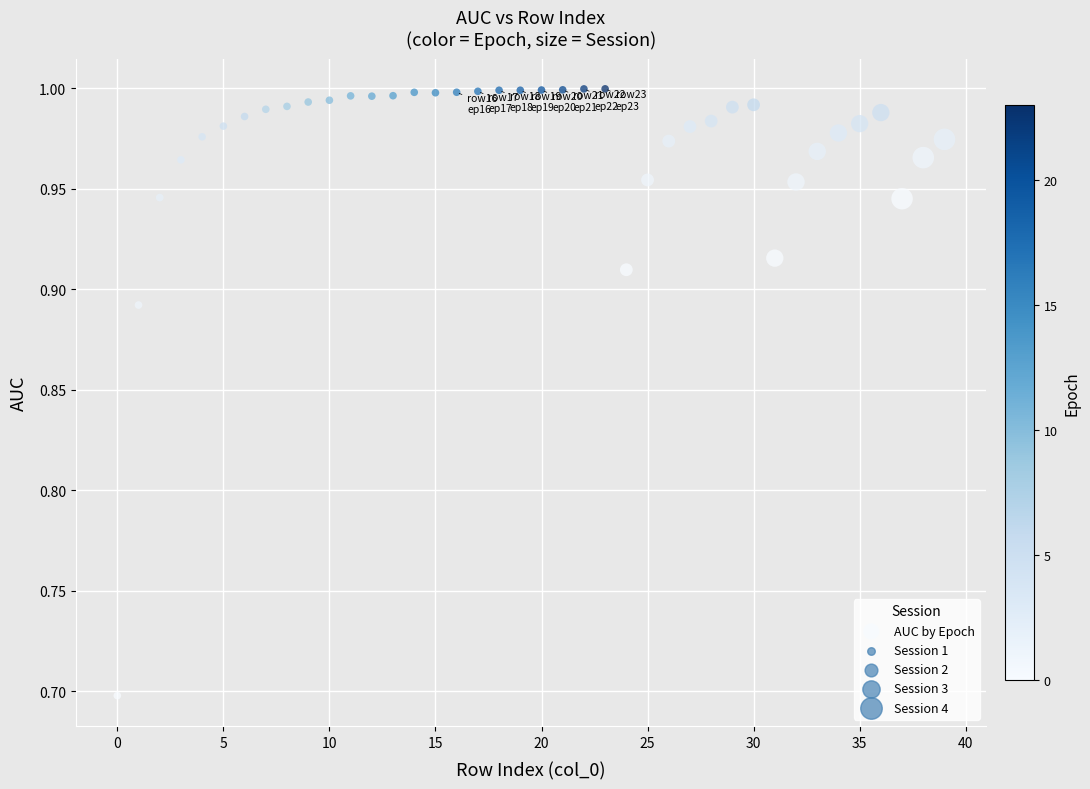

What is the range of Y values (max minus min)?

0.3